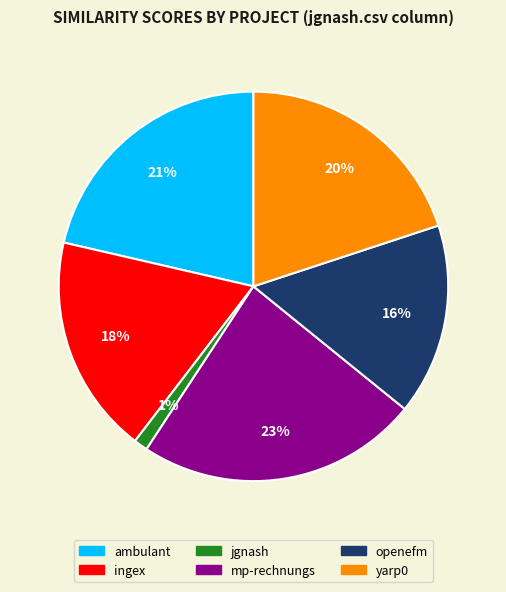

Is there a majority slice in this chart?

No